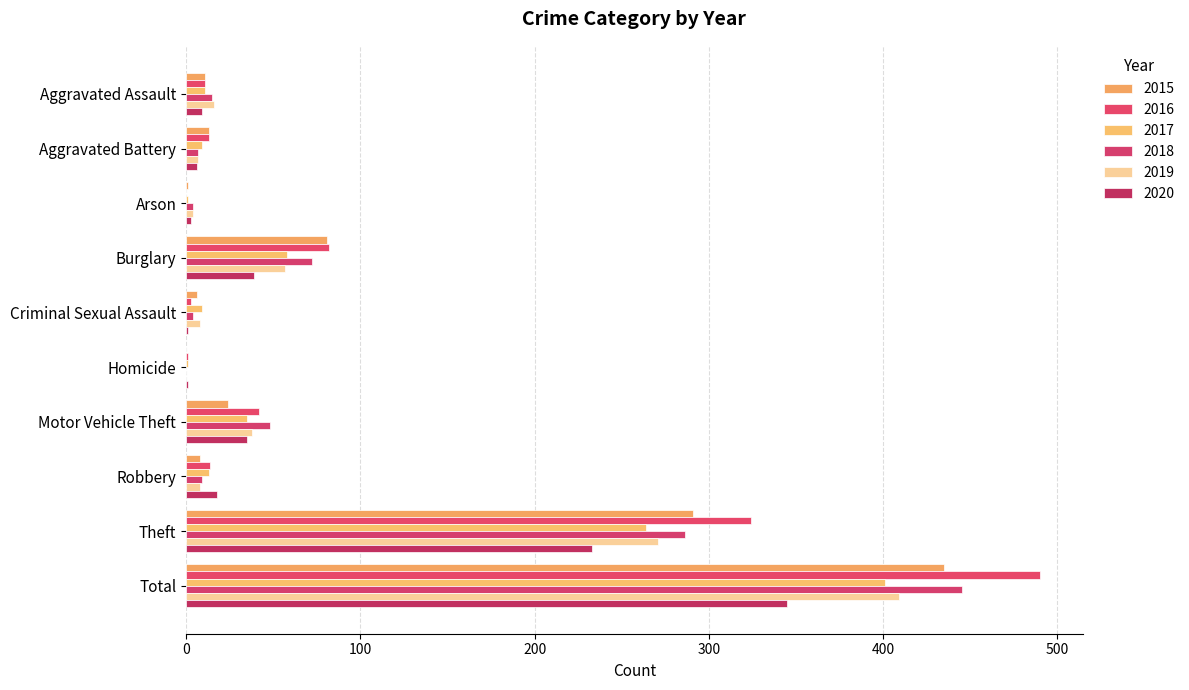

What is the label of the 6th bar from the left?

Homicide